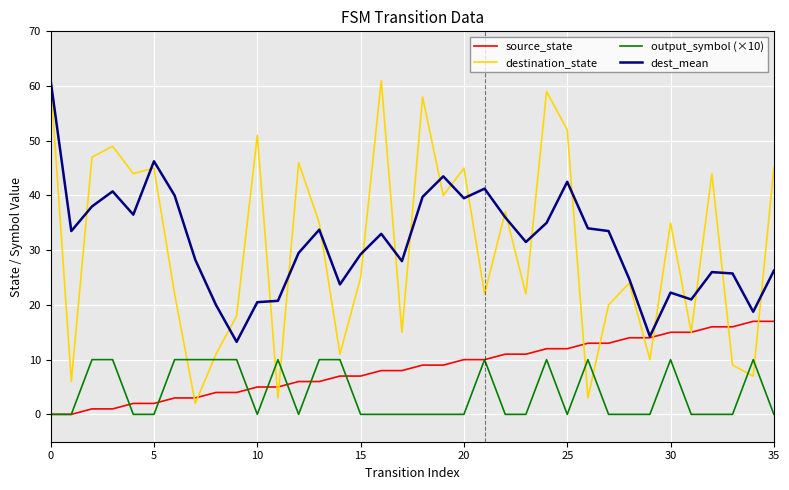

What is the average value of the dest_mean series?

31.4